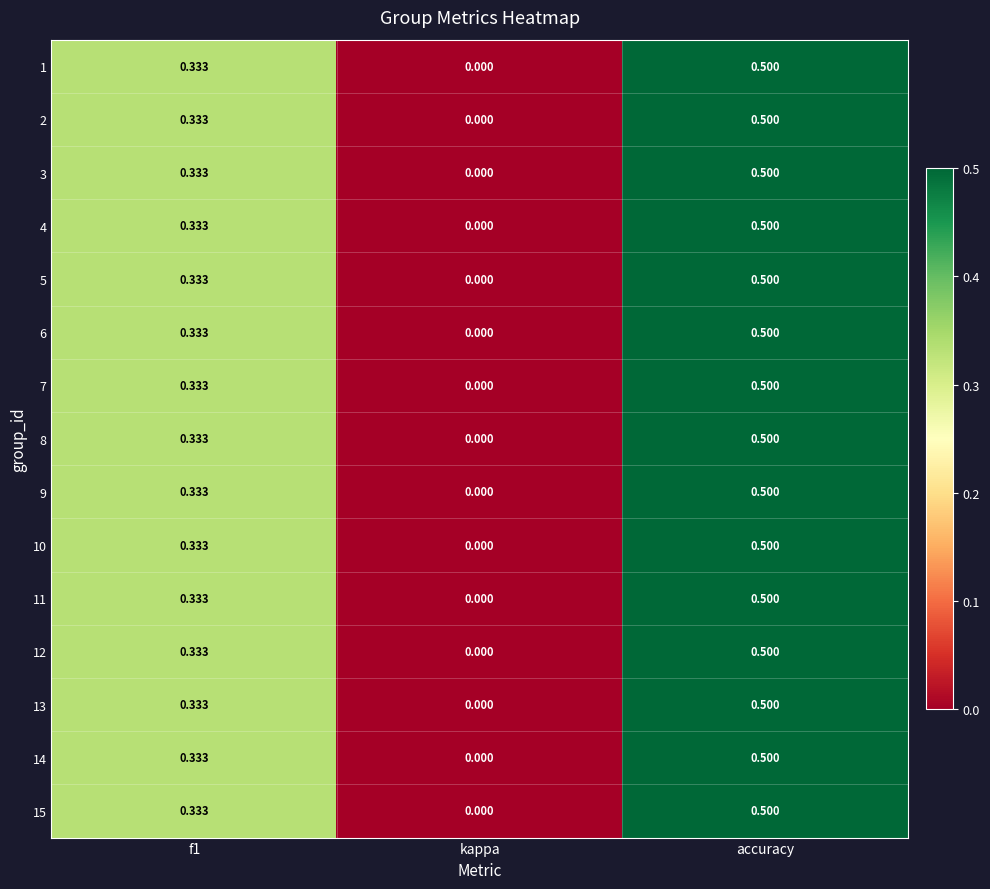

At which category is the sum across all series the highest?

accuracy